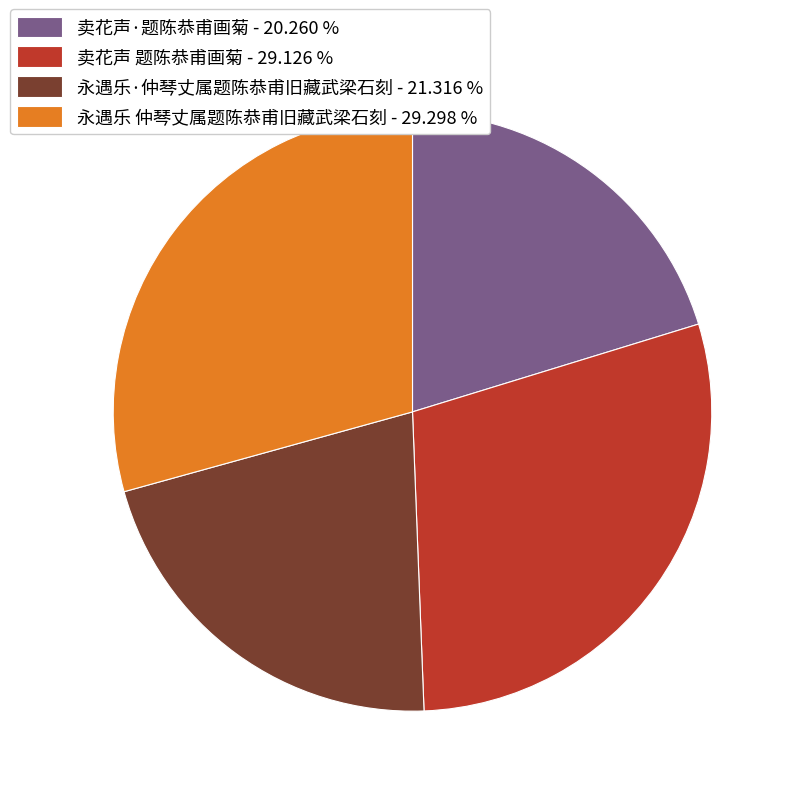

Is there any slice that represents more than half of the pie?

No